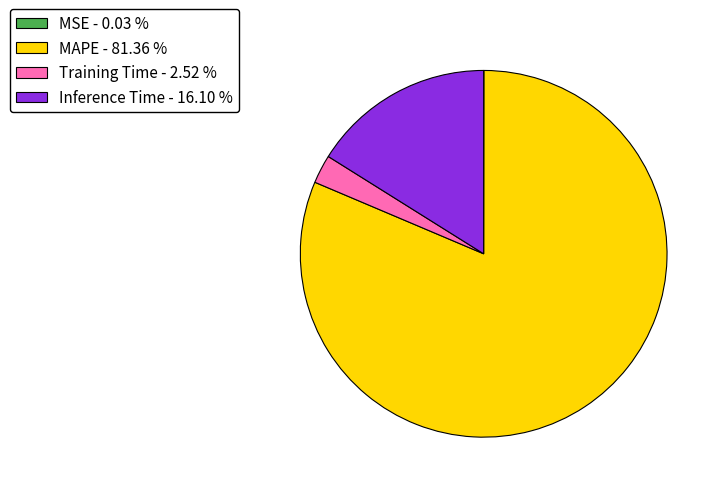

Which category has the biggest portion of the pie?

MAPE - 81.36 %